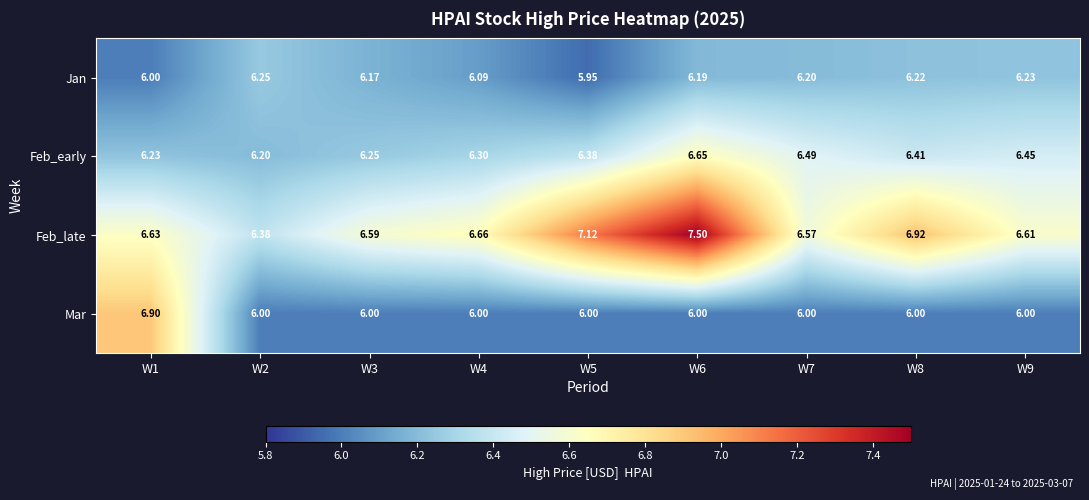

Which series changed the most between W4 and W6?

Feb_late